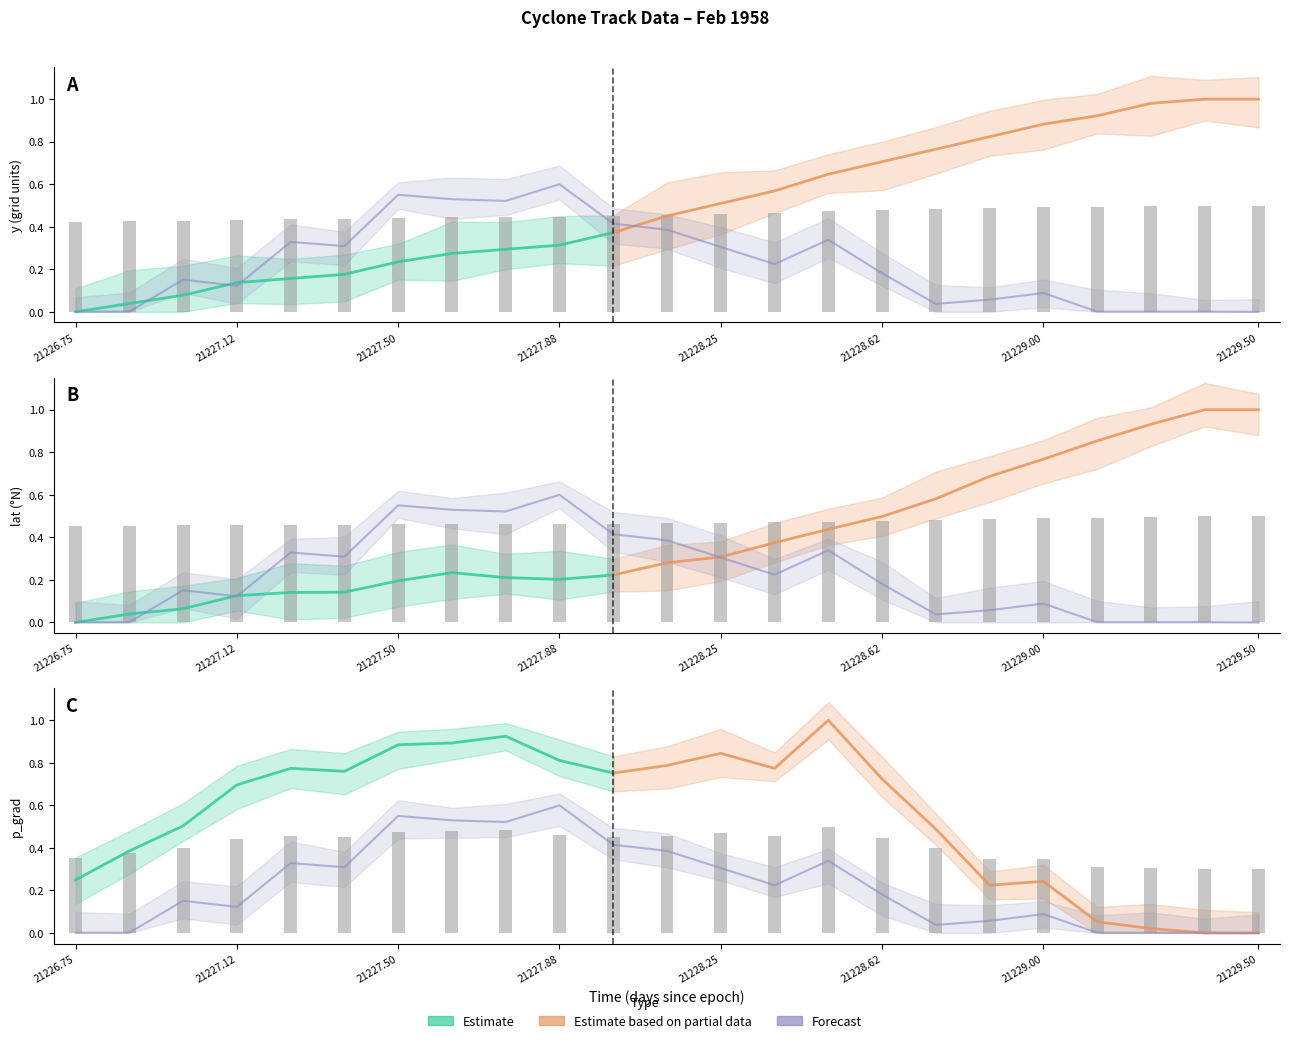

What is the spread (max minus min) of values at 21227.625?

0.1